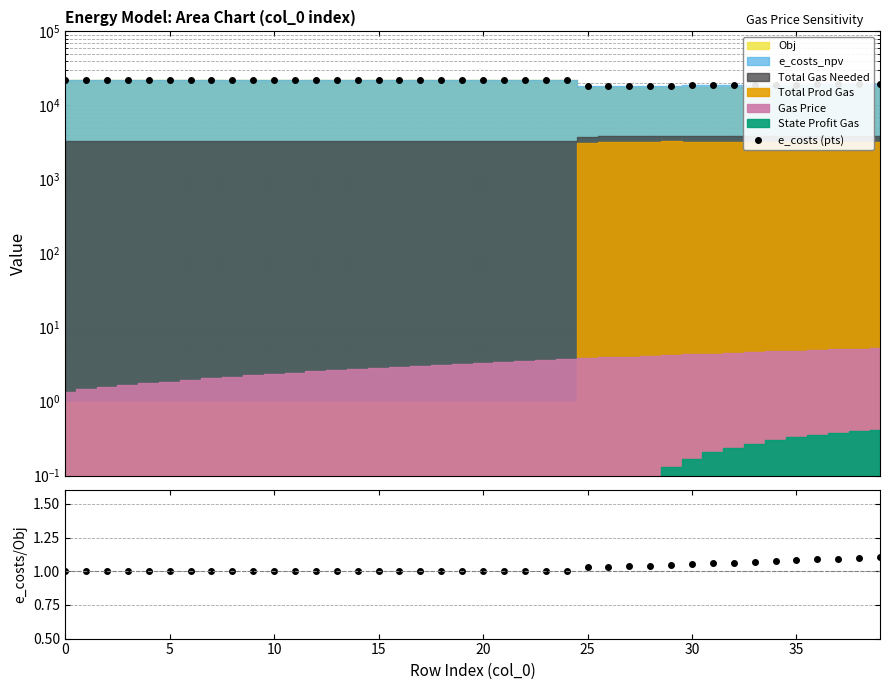

Is it true that e_costs (pts) equals 32618.8 at 26?

False